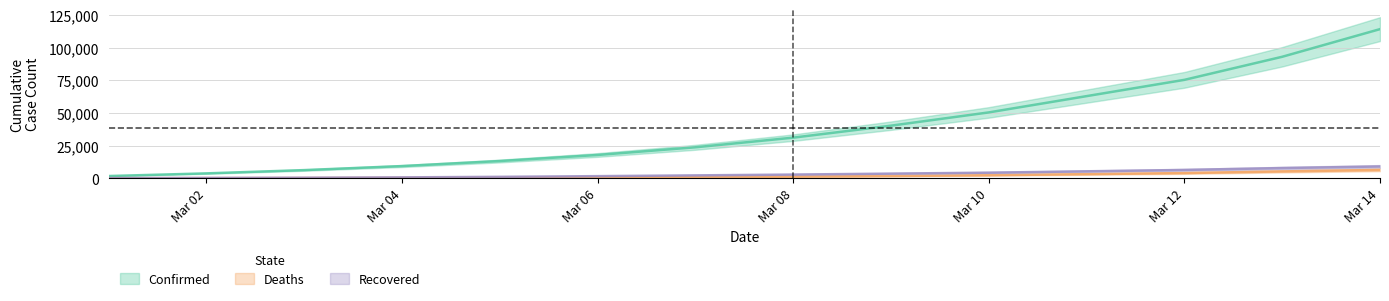

The Recovered series shows 7490 at Mar 10. True or false?

False